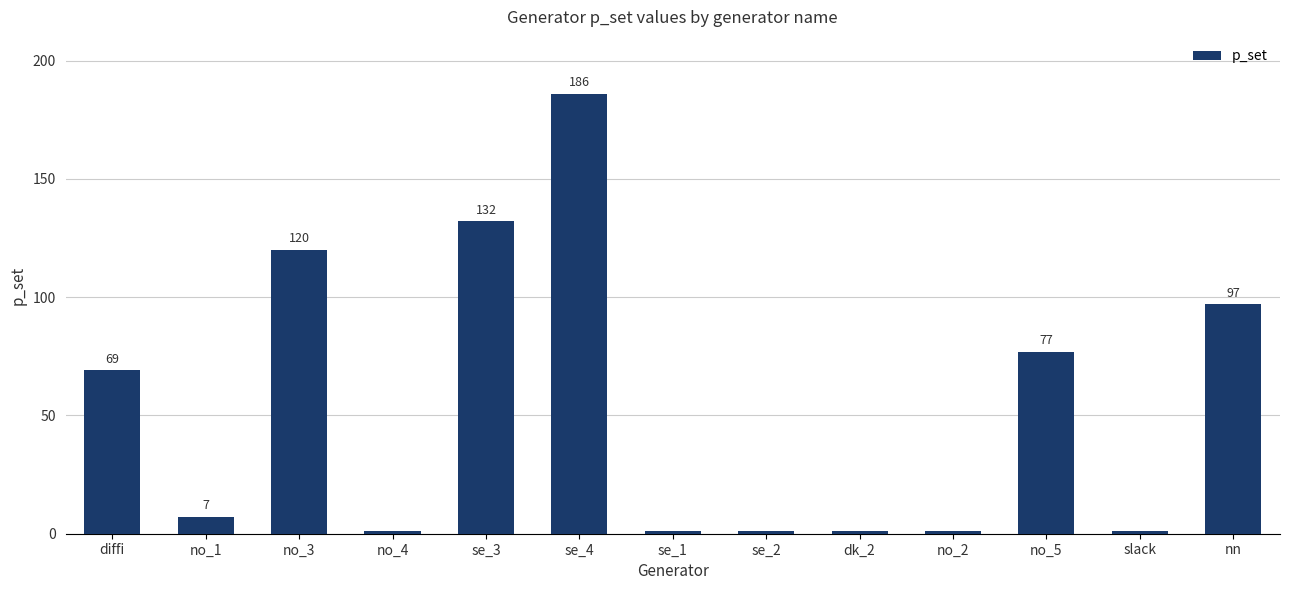

At which category does the chart reach its peak across all series?

se_4